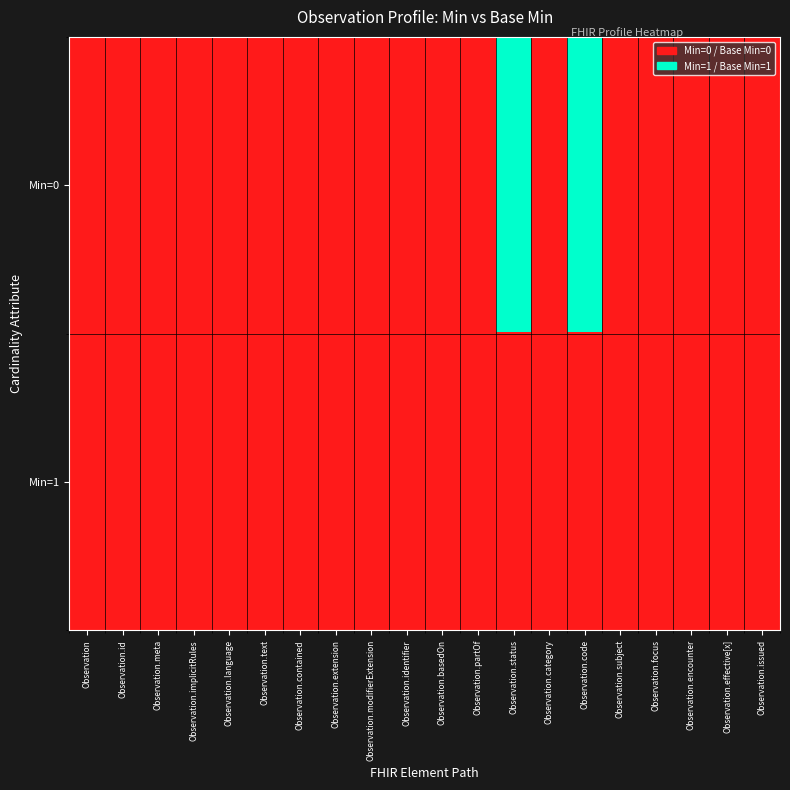

Reading right to left, transcribe all the data shown in this chart.

Min=0: Observation.issued=0	Observation.effective[x]=0	Observation.encounter=0	Observation.focus=0	Observation.subject=0	Observation.code=1	Observation.category=0	Observation.status=1	Observation.partOf=0	Observation.basedOn=0	Observation.identifier=0	Observation.modifierExtension=0	Observation.extension=0	Observation.contained=0	Observation.text=0	Observation.language=0	Observation.implicitRules=0	Observation.meta=0	Observation.id=0	Observation=0
Min=1: Observation.issued=0	Observation.effective[x]=0	Observation.encounter=0	Observation.focus=0	Observation.subject=0	Observation.code=0	Observation.category=0	Observation.status=0	Observation.partOf=0	Observation.basedOn=0	Observation.identifier=0	Observation.modifierExtension=0	Observation.extension=0	Observation.contained=0	Observation.text=0	Observation.language=0	Observation.implicitRules=0	Observation.meta=0	Observation.id=0	Observation=0